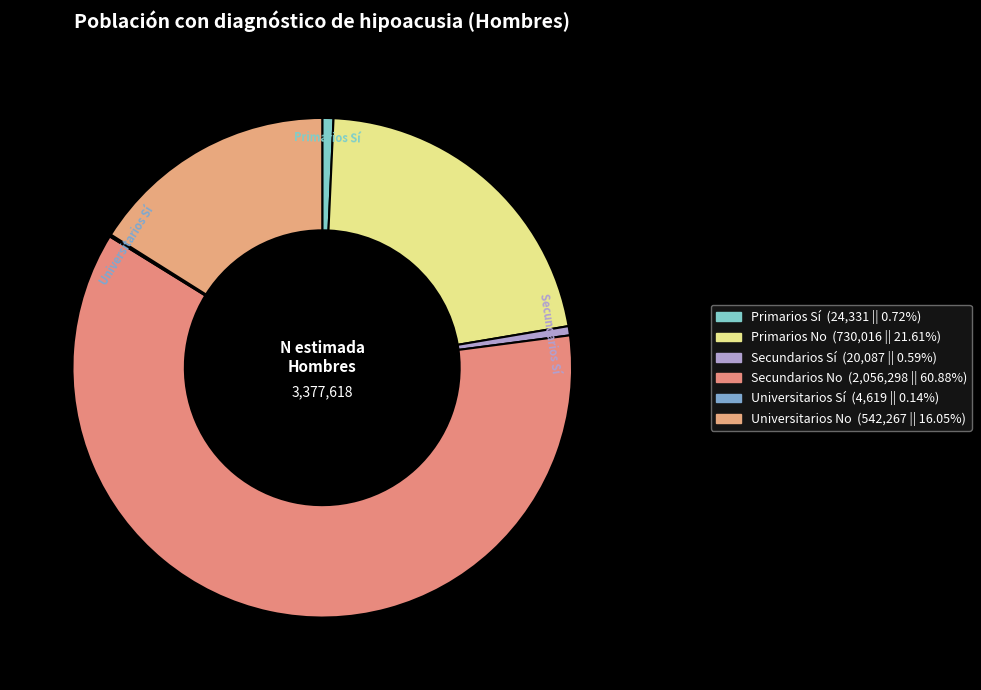

How many segments does this pie chart have?

6